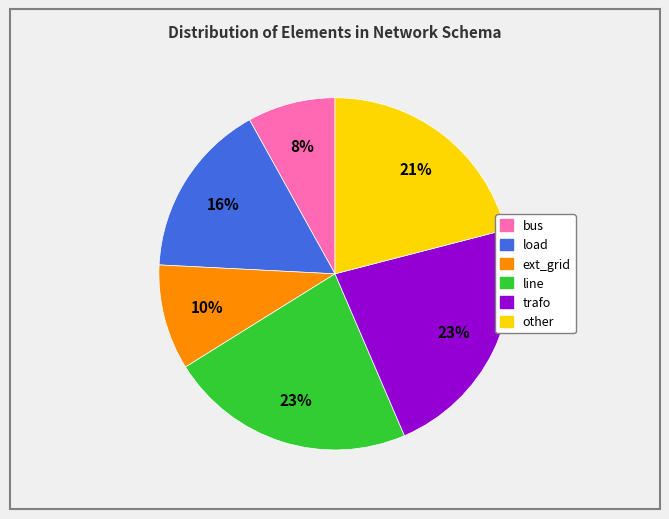

To the nearest percent, what is the difference between the largest and smallest slice percentages?

15%